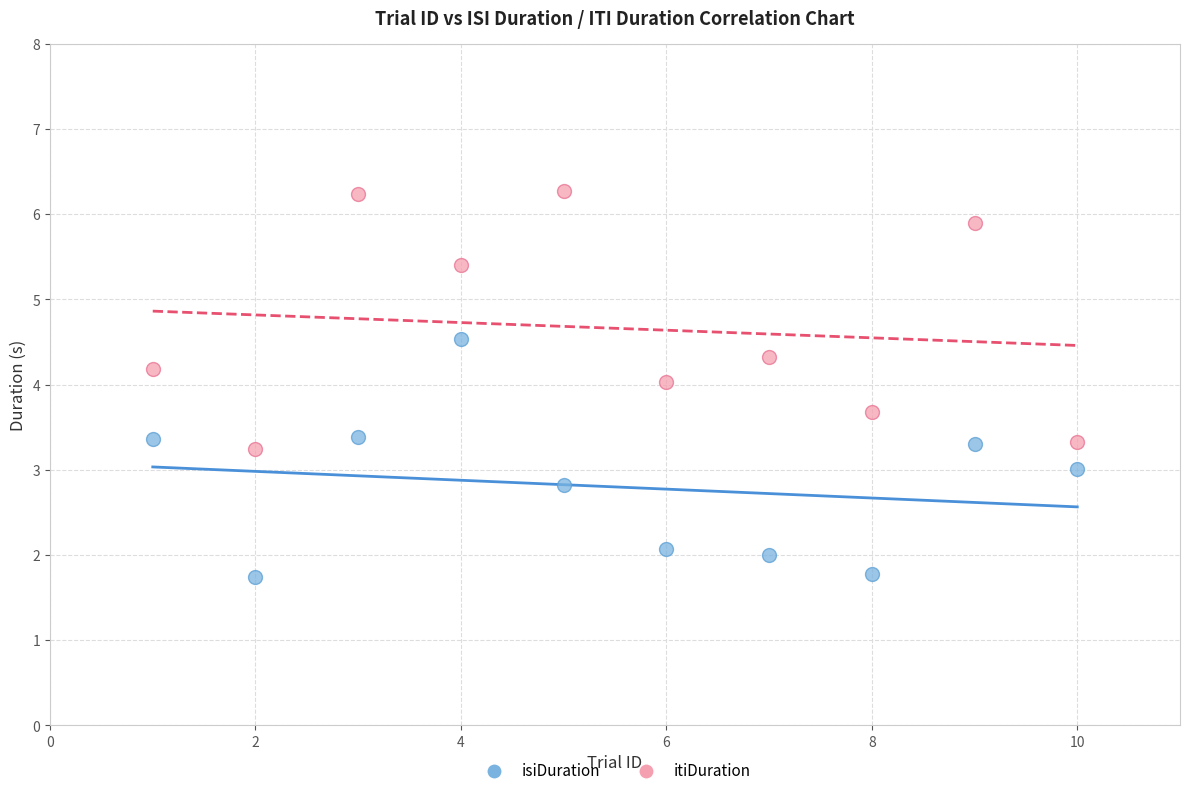

Across all data points, what is the range of Y values (max minus min)?

4.5